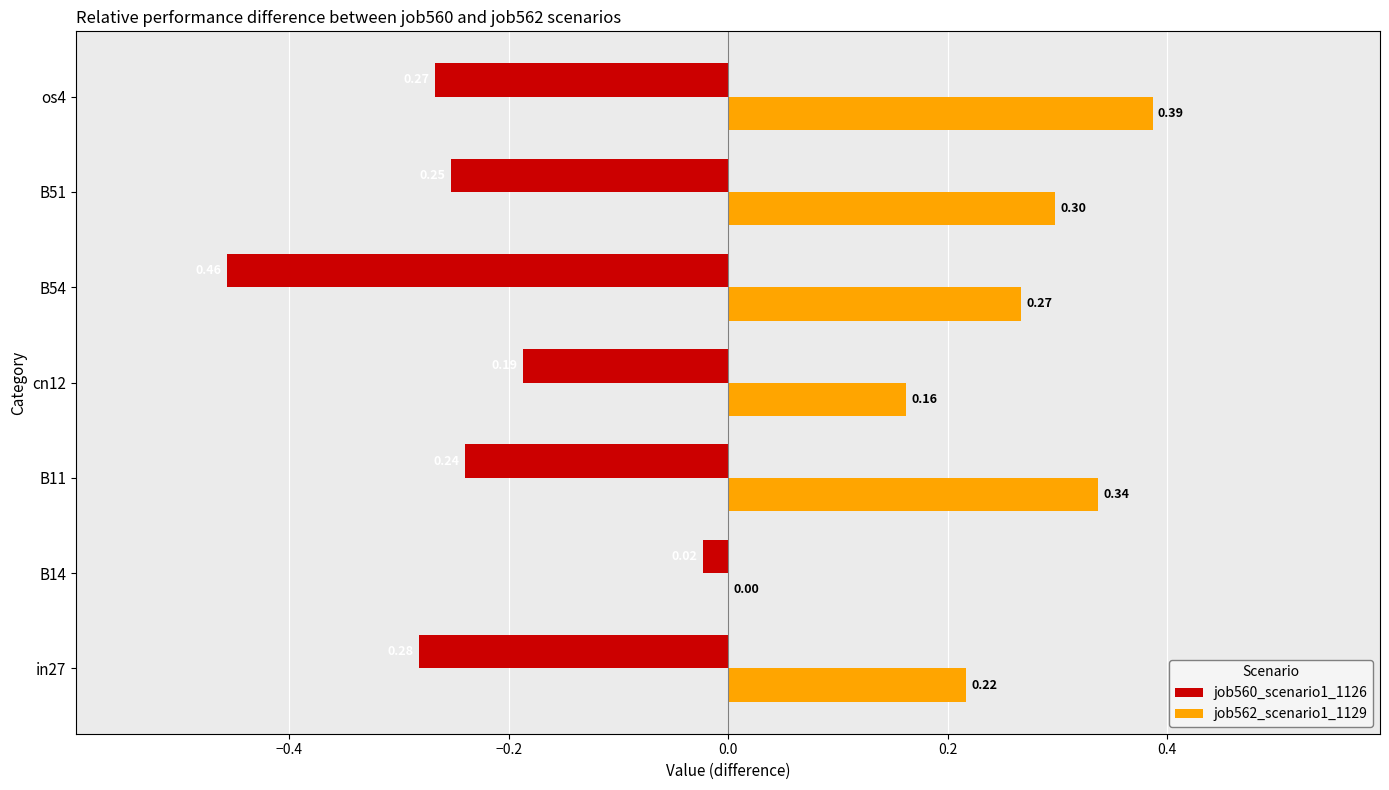

Which series has the largest total across all categories?

job562_scenario1_1129